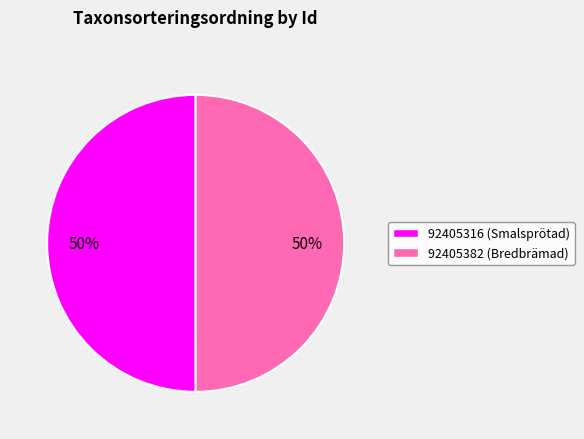

Combined, do 92405382 and 92405316 account for over 50%?

Yes